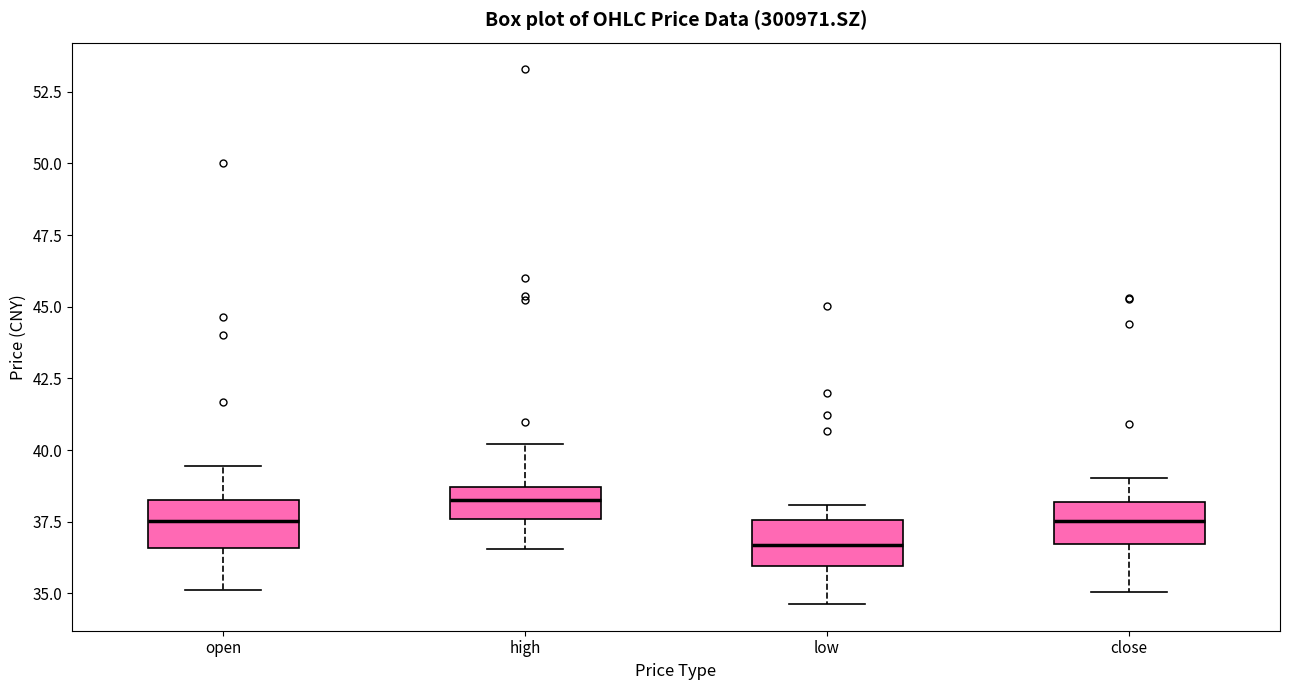

Reading left to right, read every box against the y-axis: the position of its median line, the range the box covers, and the ends of its whiskers. The values are not printed on the chart, so give them approximately, as read against the axis.

open: median 37.5, box 36.5 to 38.5, whiskers 35.0 to 39.5
high: median 38.5 (inside the box), box 37.5 to 38.5, whiskers 36.5 to 40.0
low: median 36.5, box 36.0 to 37.5, whiskers 34.5 to 38.0
close: median 37.5, box 36.5 to 38.0, whiskers 35.0 to 39.0